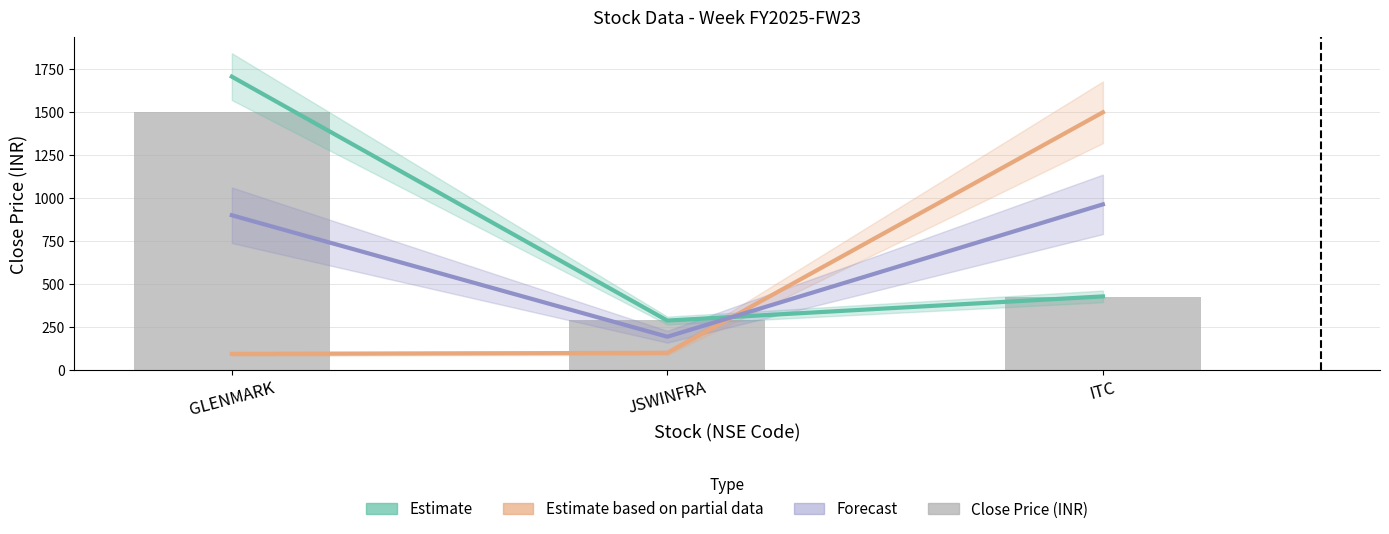

List the series in order of their peak value, lowest first.

Forecast, Estimate based on partial data, Close Price (INR), Estimate